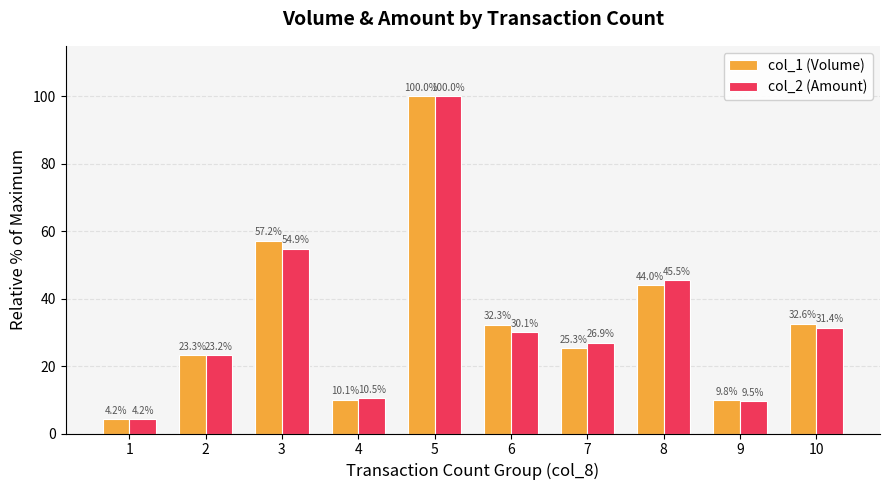

At which label is col_2 (Amount) closest to 52?

3